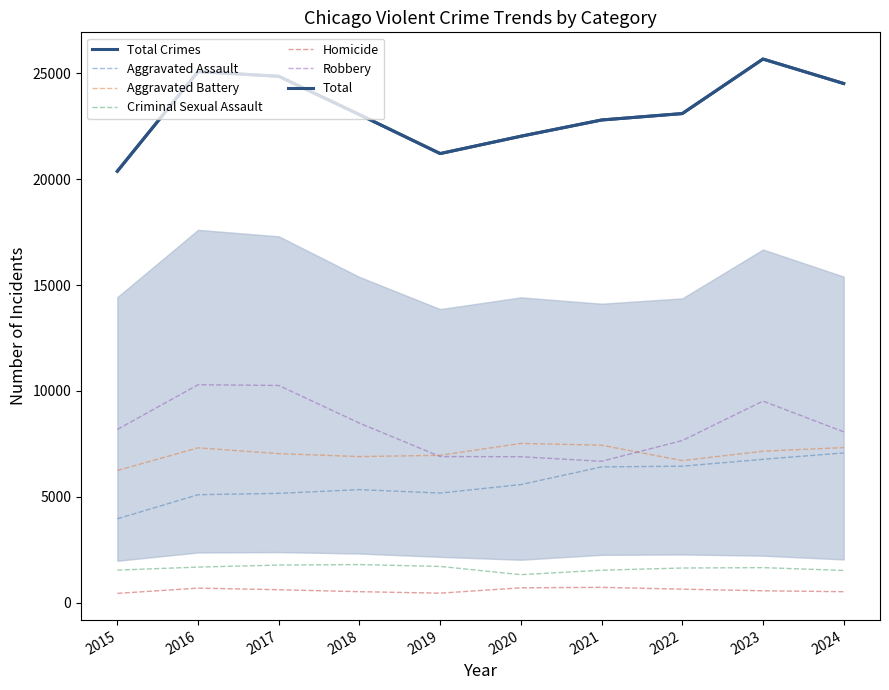

Does the chart have visible grid lines?

No